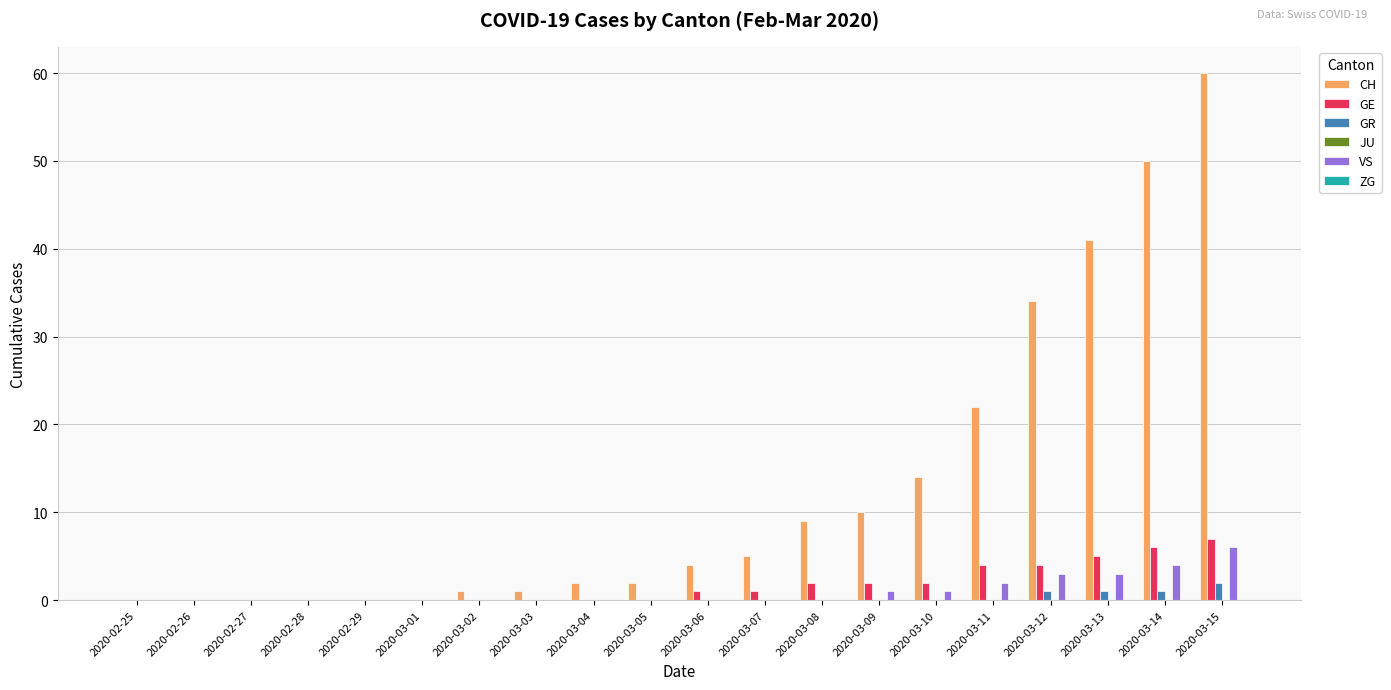

What is the sum of all CH values?

255